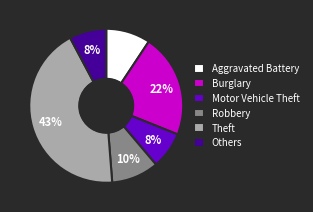

To the nearest percent, what is the average slice percentage?

17%